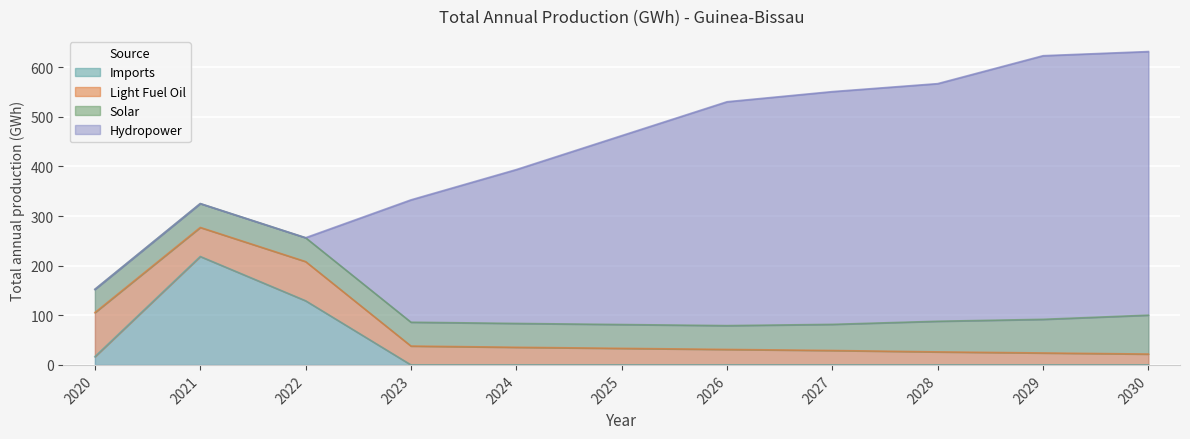

Reading right to left, list all the values displayed in this chart.

Light Fuel Oil: 2030=21.9	2029=24.1	2028=26.2	2027=29.1	2026=31.2	2025=33.4	2024=35.5	2023=38.0	2022=78.9	2021=58.5	2020=88.8
Solar: 2030=78.4	2029=67.8	2028=61.8	2027=52.6	2026=48.0	2025=48.0	2024=48.0	2023=48.0	2022=48.1	2021=48.1	2020=46.9
Hydropower: 2030=531.2	2029=531.2	2028=478.8	2027=469.0	2026=451.1	2025=380.6	2024=310.0	2023=246.5	2022=0.0	2021=0.0	2020=0.0
Imports: 2030=0.0	2029=0.0	2028=0.0	2027=0.0	2026=0.0	2025=0.0	2024=0.0	2023=0.0	2022=129.3	2021=218.5	2020=16.6